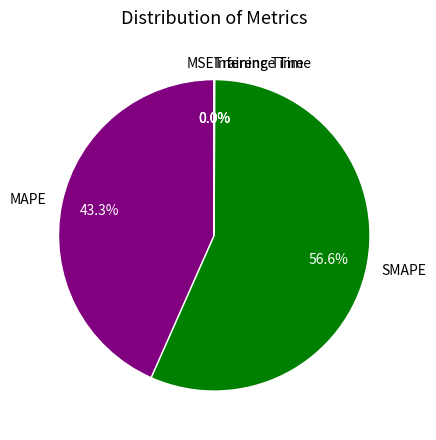

Does SMAPE represent more than half of the total?

Yes